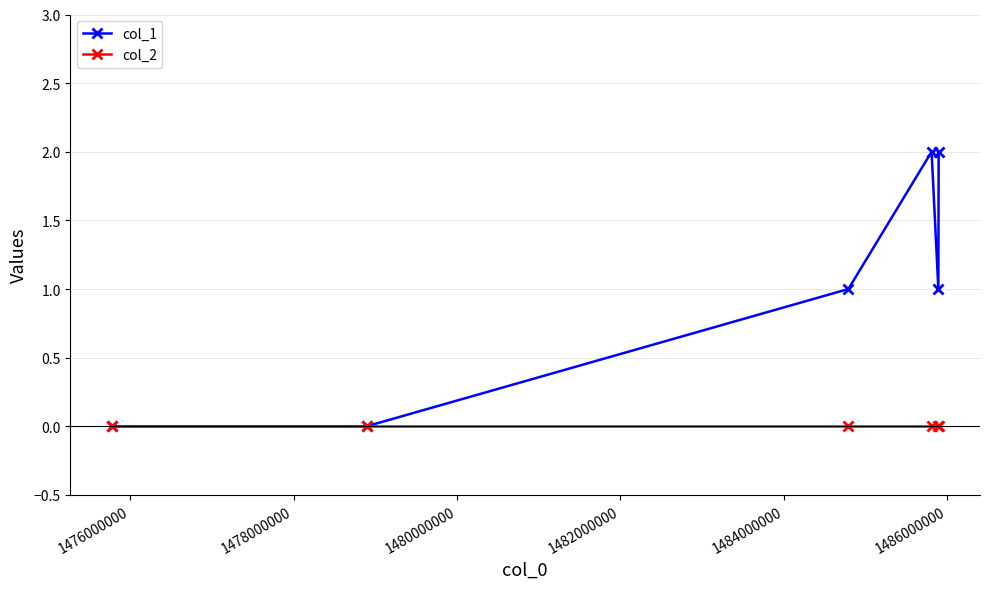

Reading right to left, what are all the values shown in this chart?

col_1: 2	1	2	1	0	0
col_2: 0	0	0	0	0	0